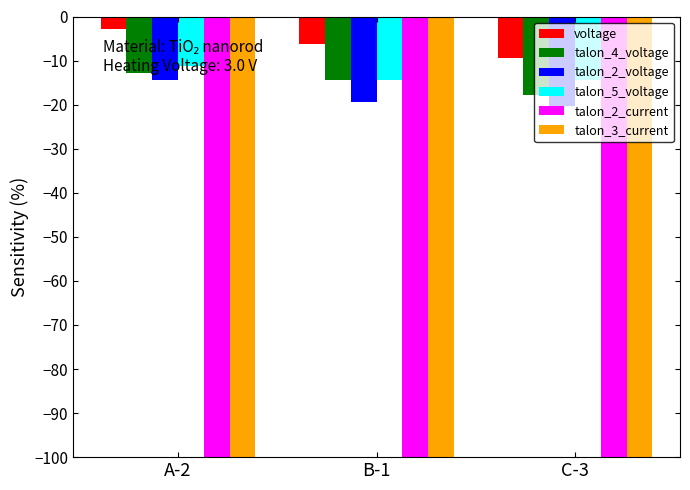

Count the number of data series in this chart.

6